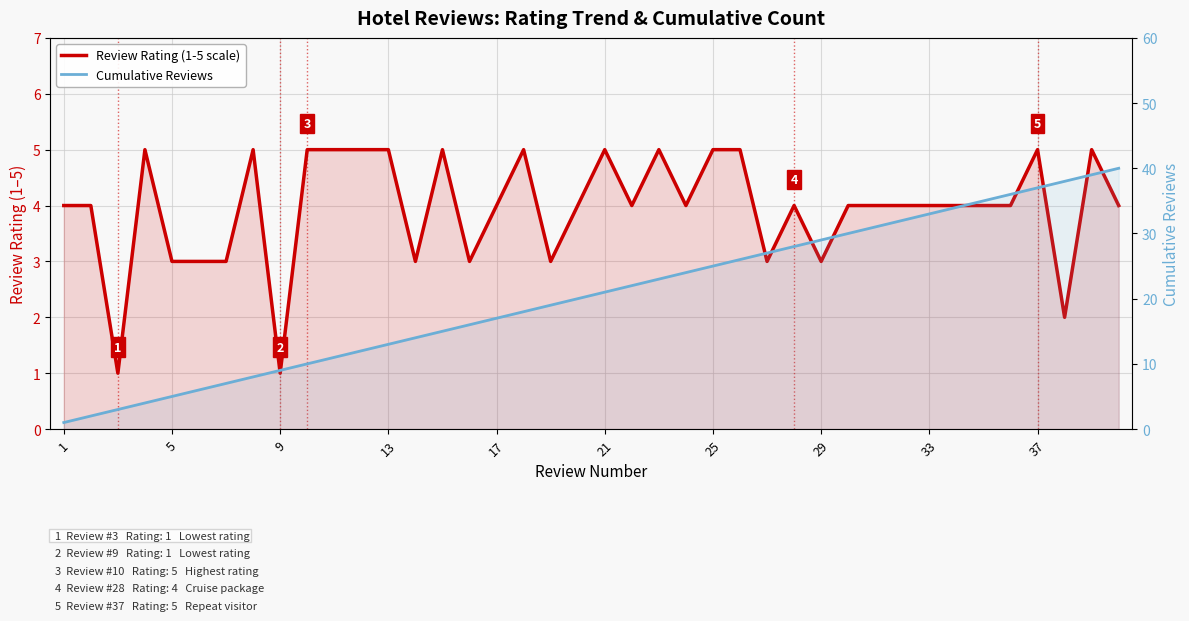

How many values in the Review Rating (1-5 scale) series are below 4?

11